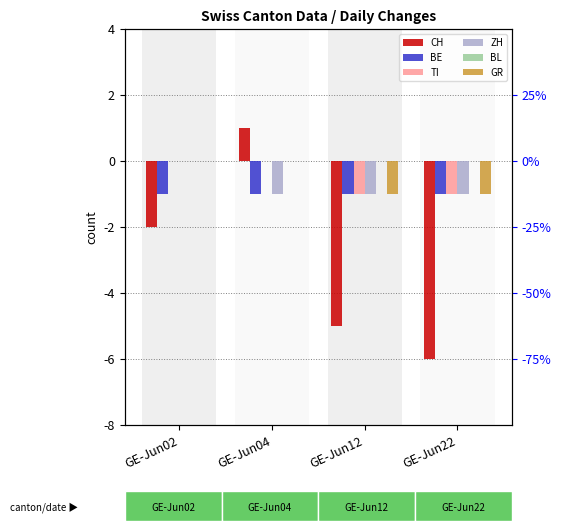

Where is BE nearest to the value -1?

GE-Jun02